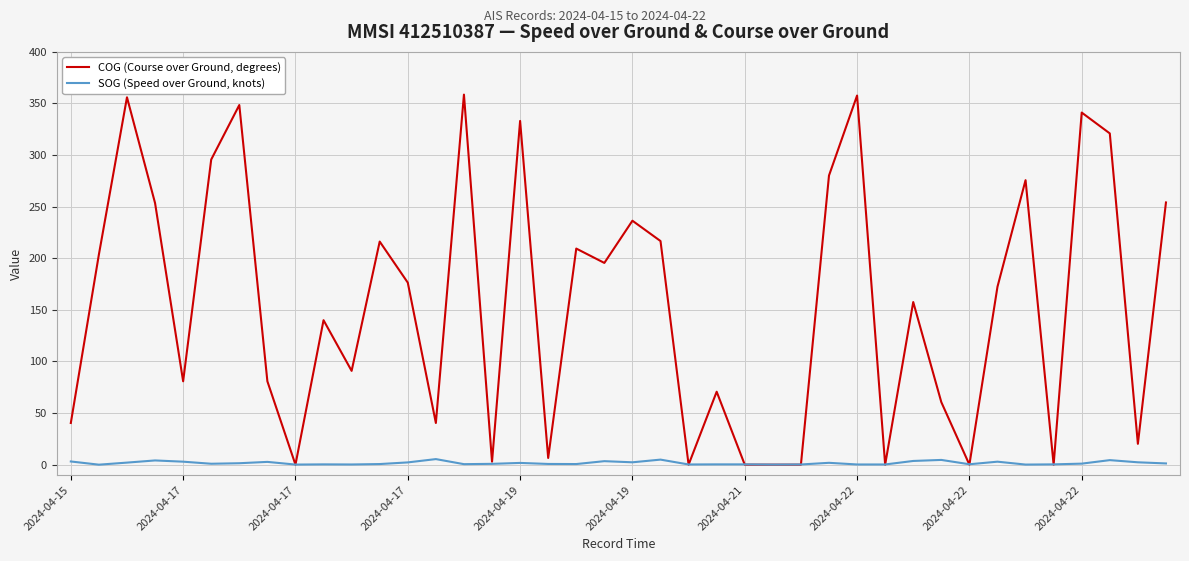

What is the average value of the SOG (Speed over Ground, knots) series?

1.6